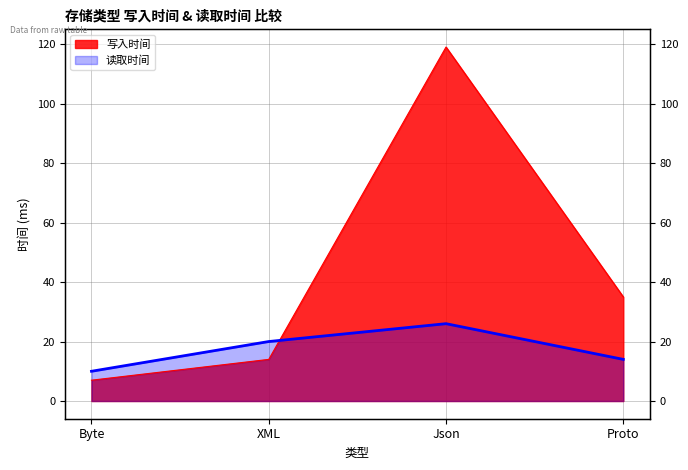

Is it true that 读取时间 equals 14 at Proto?

True